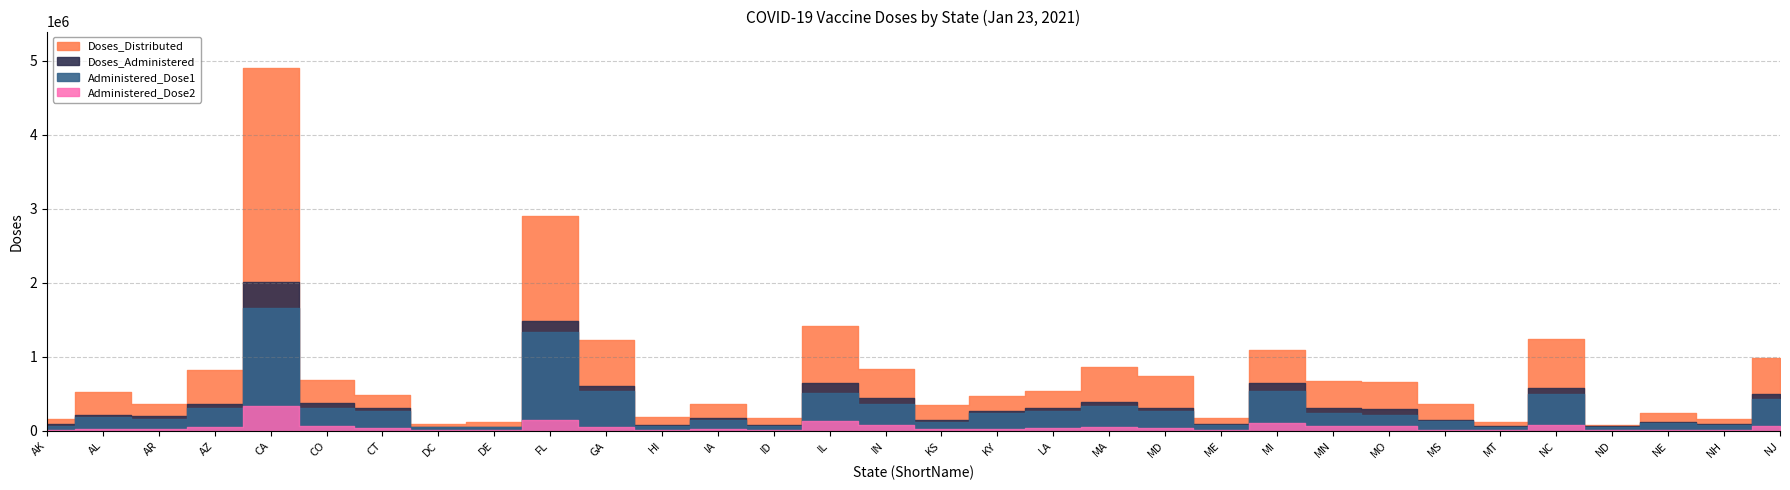

What is the label of the 13th point from the right?

MA